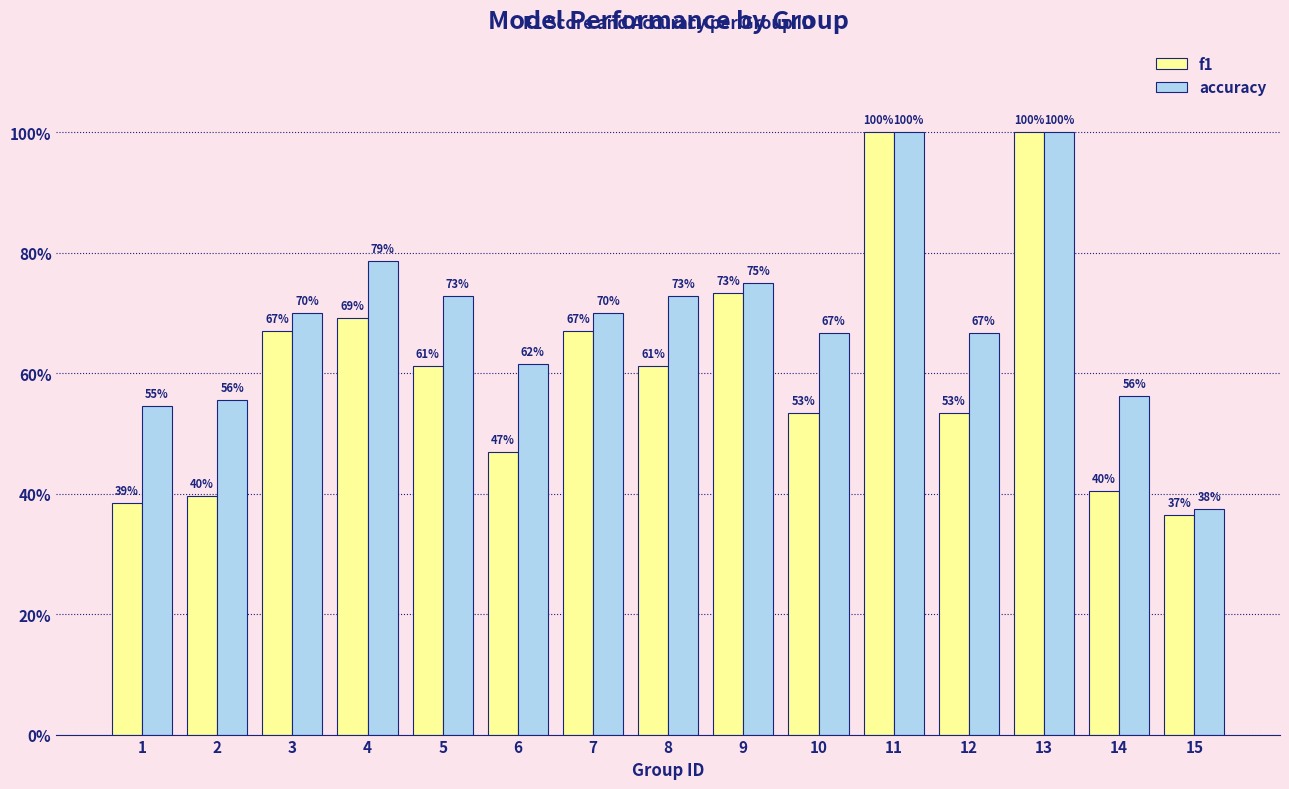

Which category has the highest value in the f1 series?

11